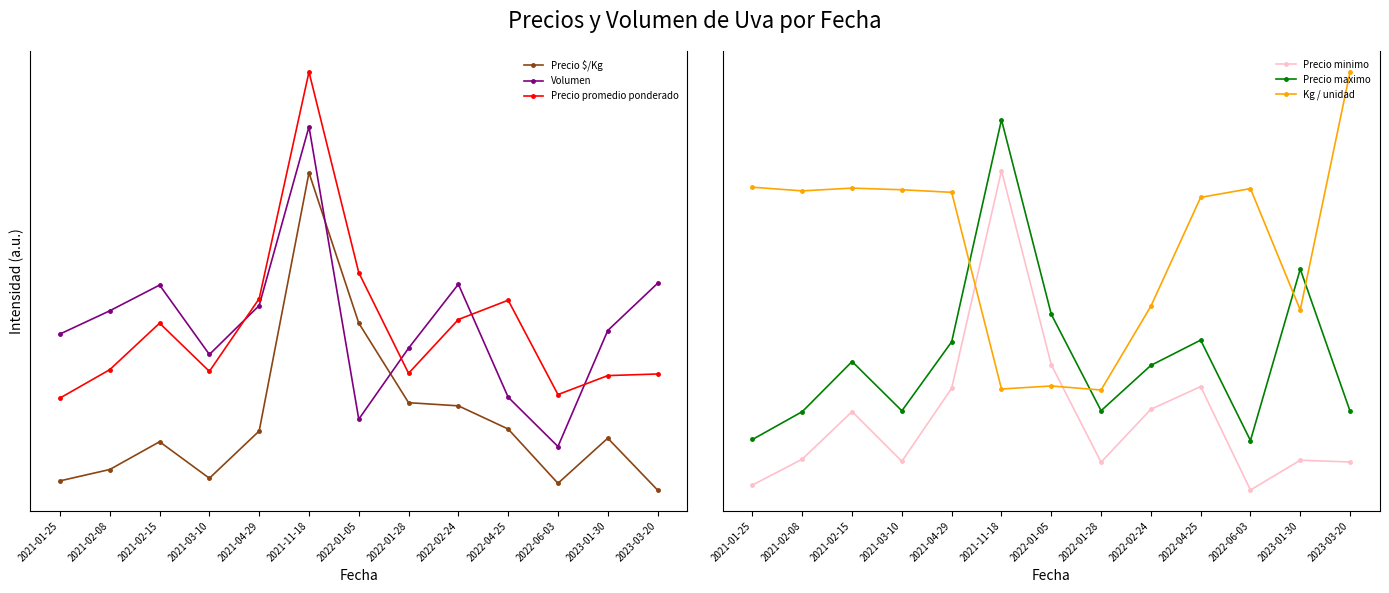

What is the maximum value shown in the chart?

1.3